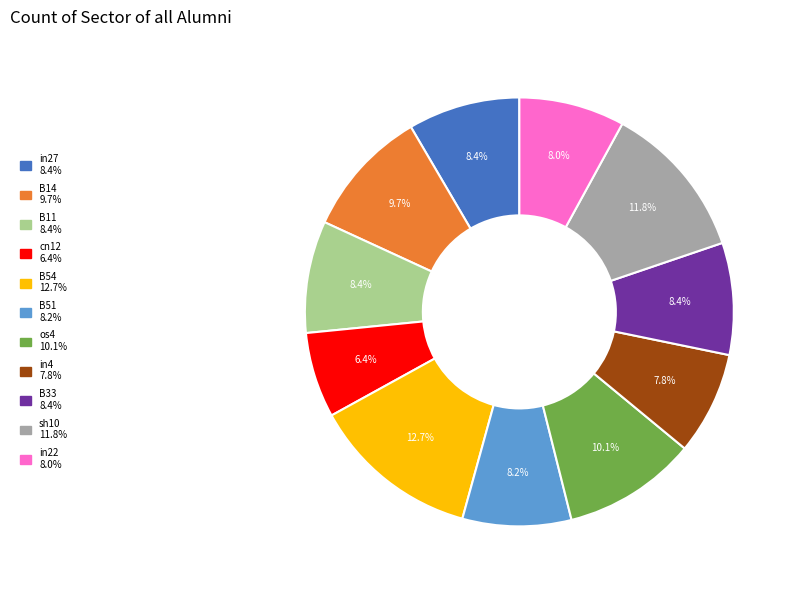

To the nearest percent, what is the combined percentage of B14 and in27?

18%